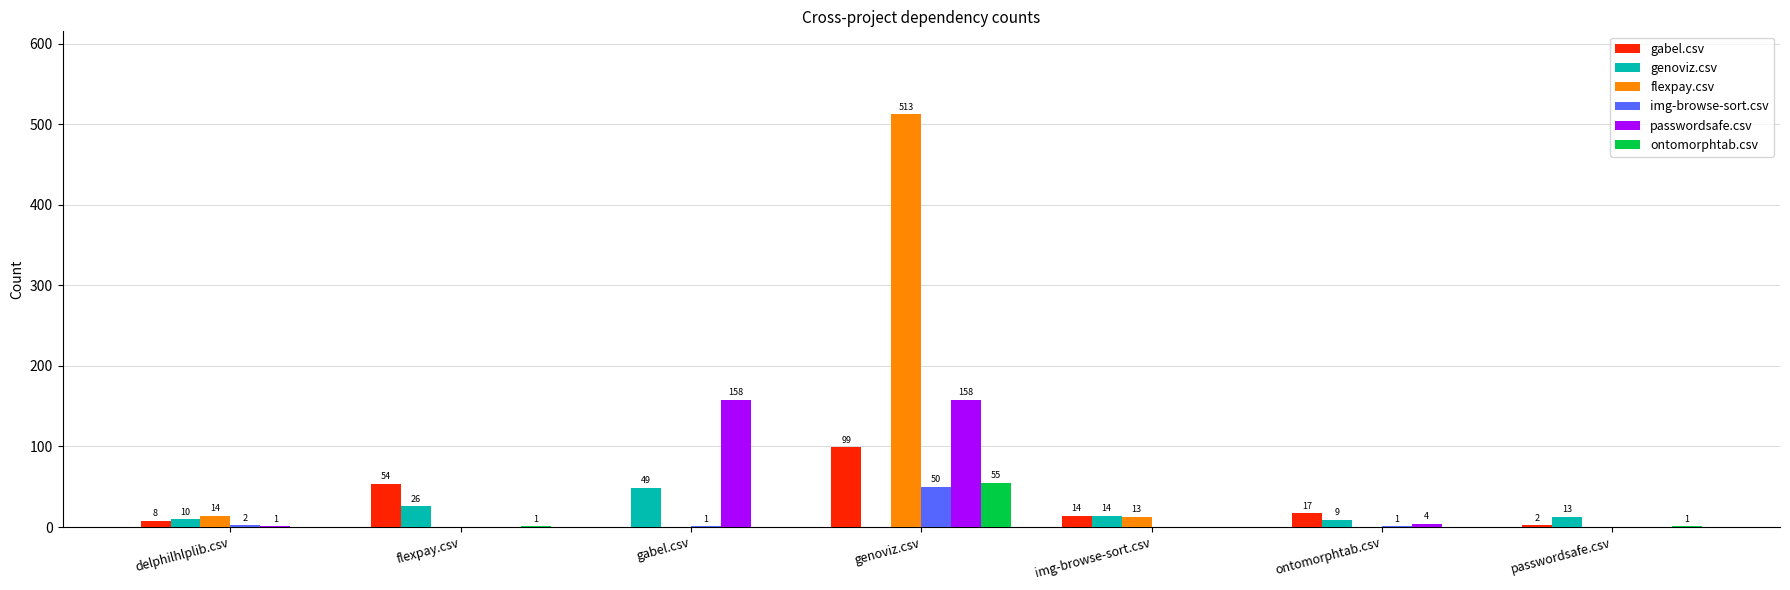

The flexpay.csv series shows 0 at flexpay.csv. True or false?

True